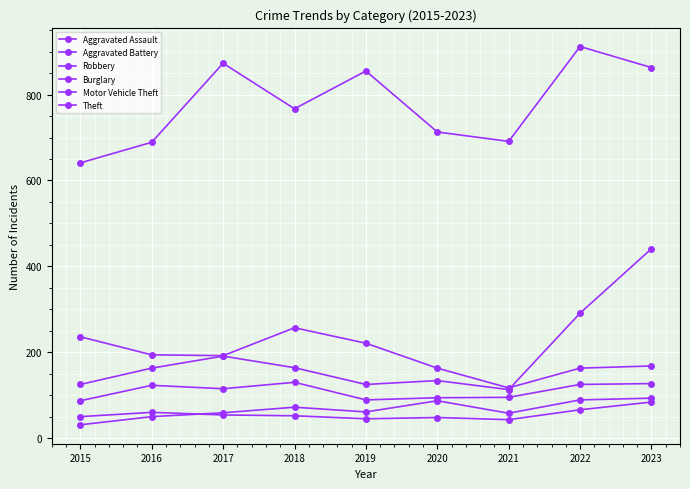

In Aggravated Assault, how many points are lower than both neighbors (excluding endpoints)?

2